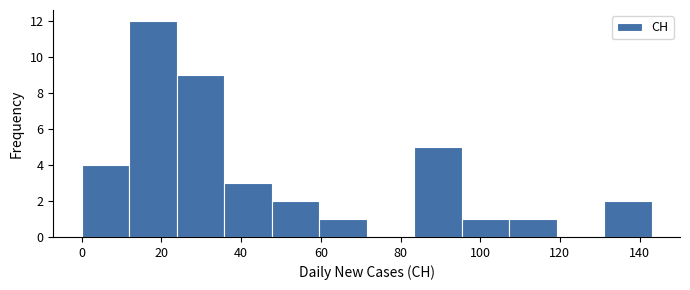

What is the height of the bar covering 84 to 96 on the x-axis? Neither the bar edges nor the heights are printed on the chart, so give them approximately, as read against the axes.

5